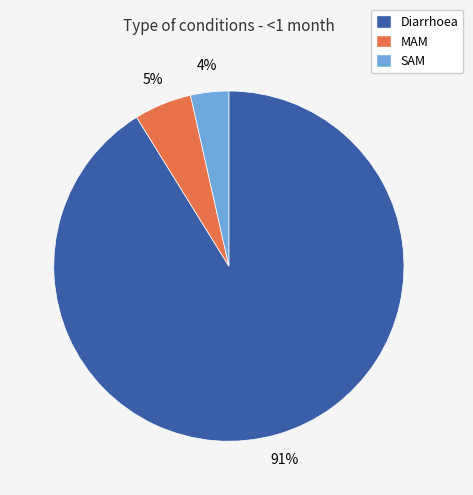

Is it true that Diarrhoea is 98% of the pie?

False